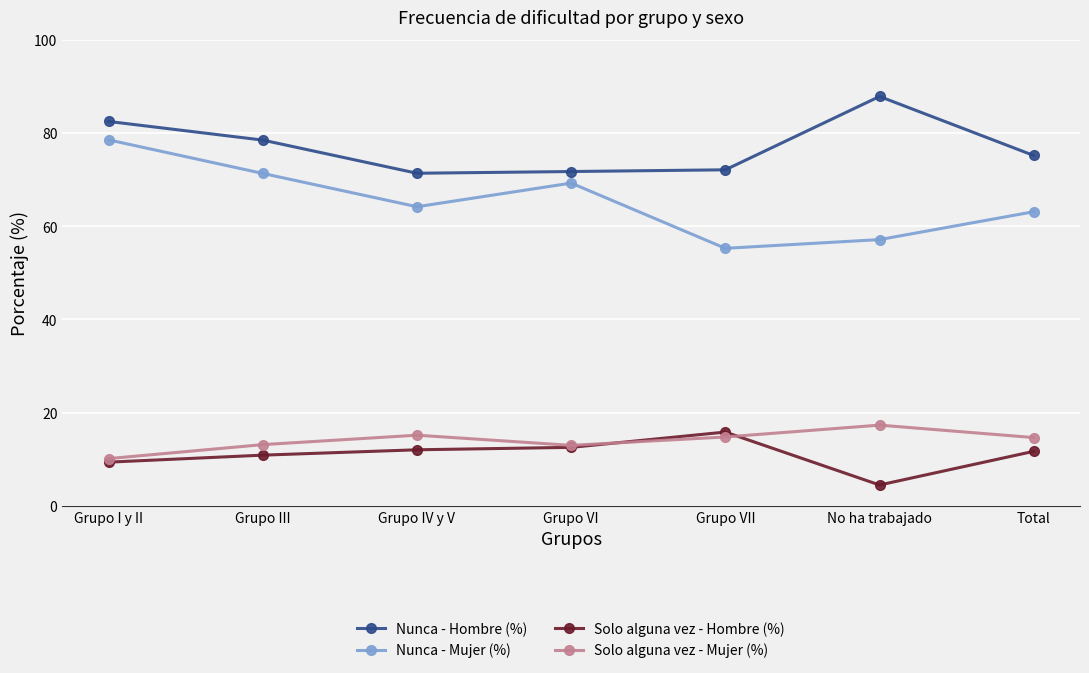

True or false: Solo alguna vez - Mujer (%) and Nunca - Mujer (%) intersect in this chart.

False